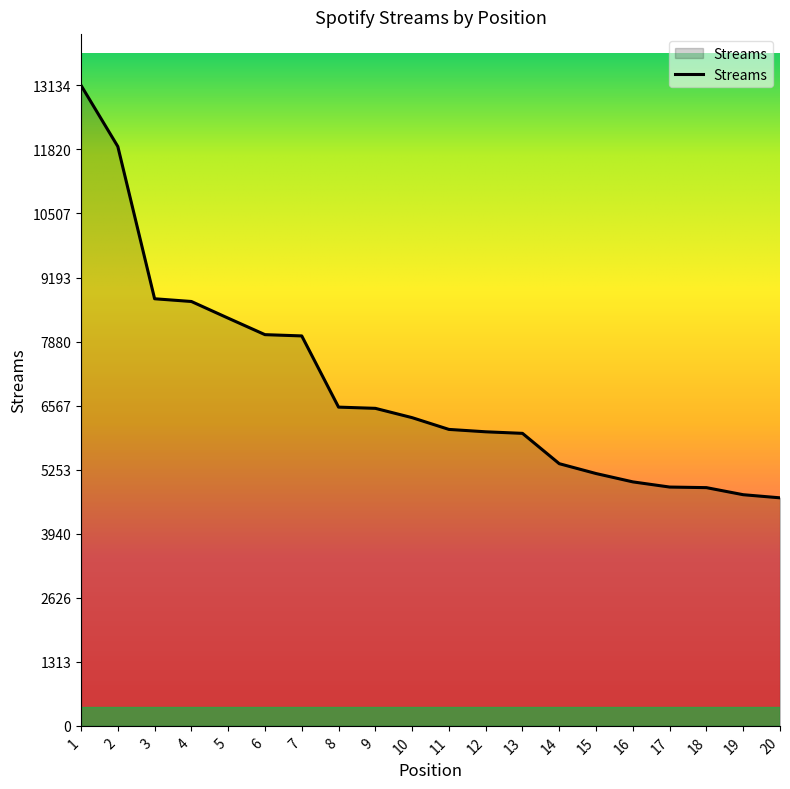

Does the chart display data point markers on the line(s)?

No